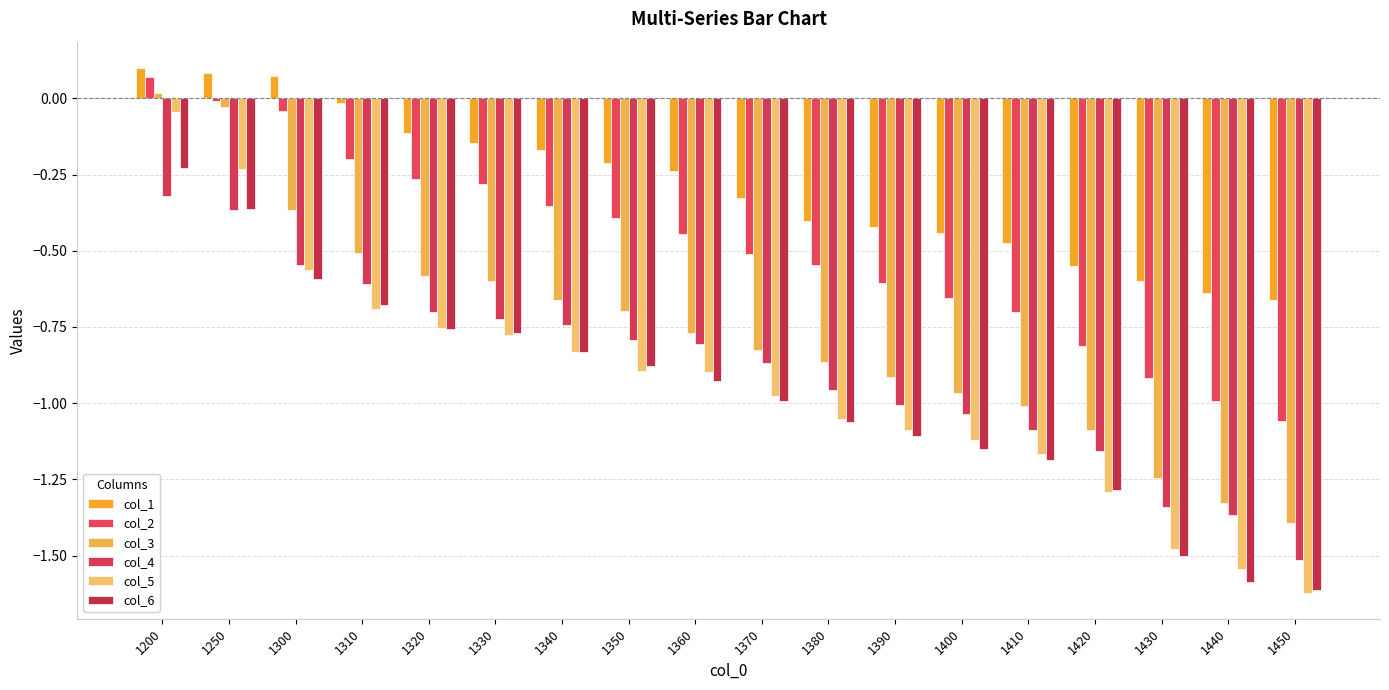

List the series in order of their peak value, highest first.

col_1, col_2, col_3, col_5, col_6, col_4